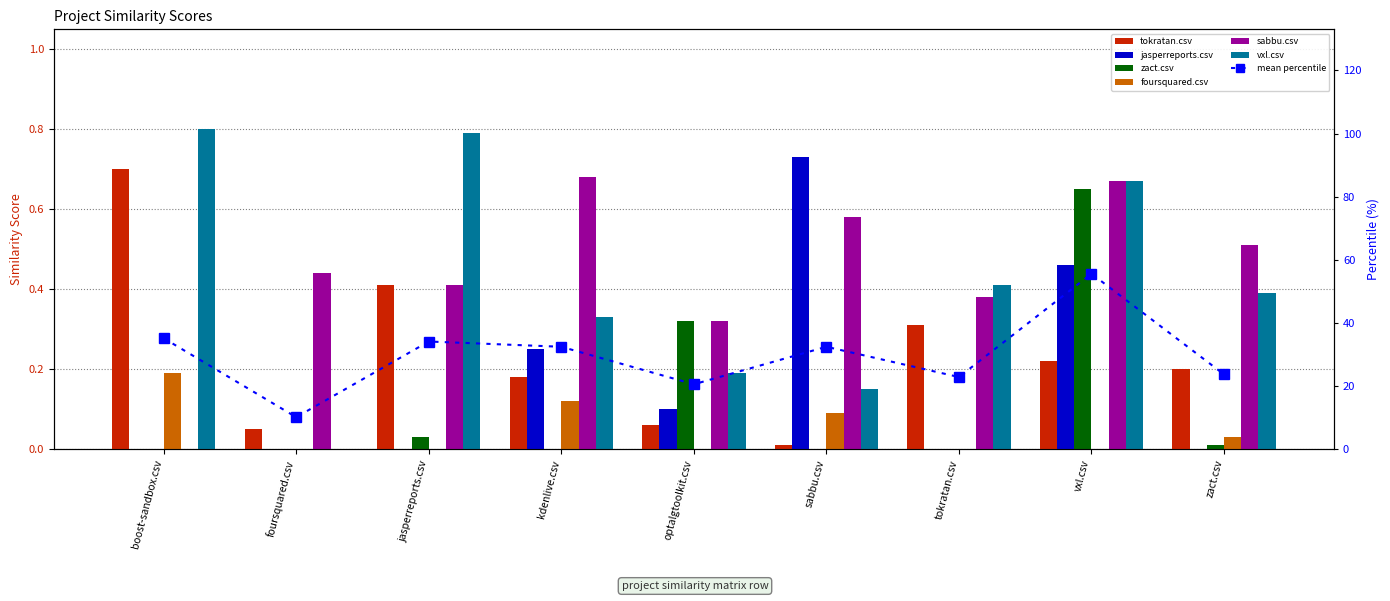

At which label is zact.csv closest to 0?

boost-sandbox.csv